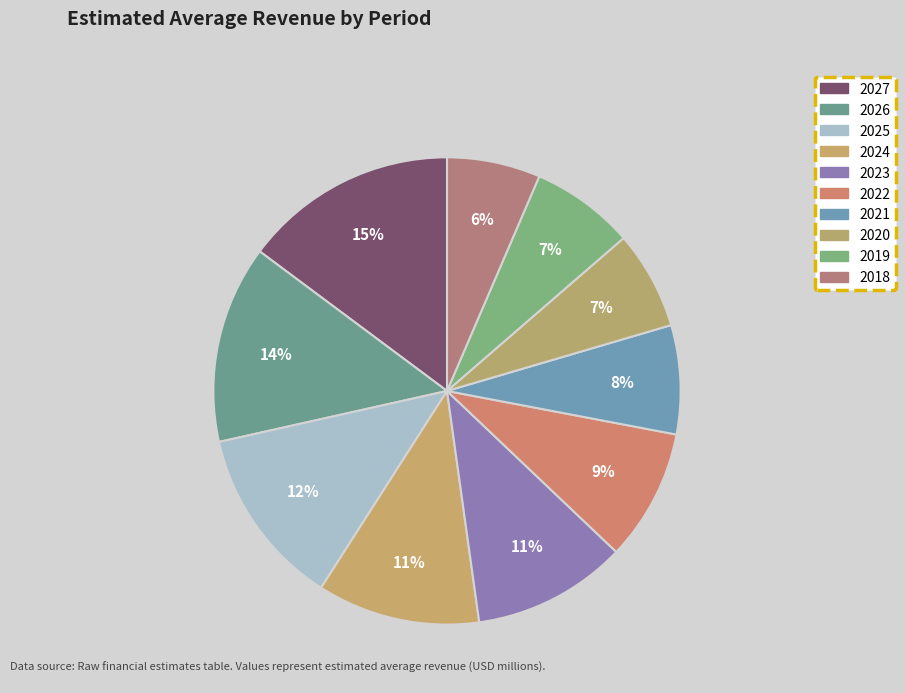

What is the total percentage of 2026 and 2027?

28.5%